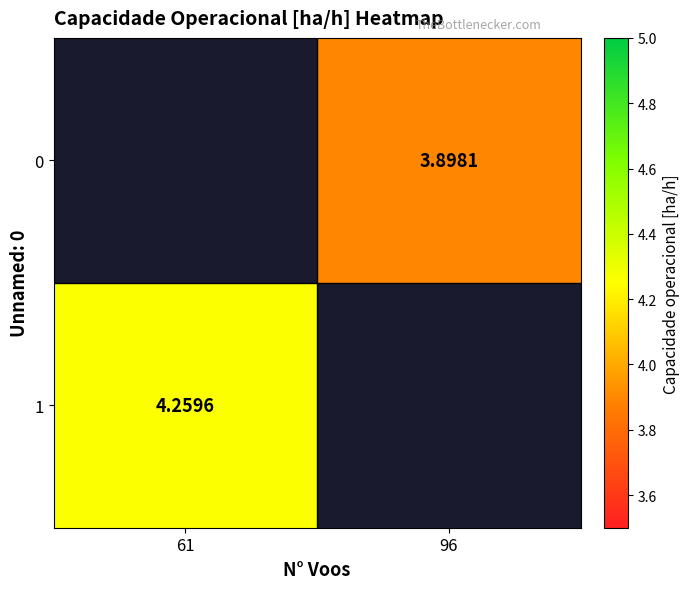

Is the value of 1 at 61 greater than the value of 0 at 96?

Yes